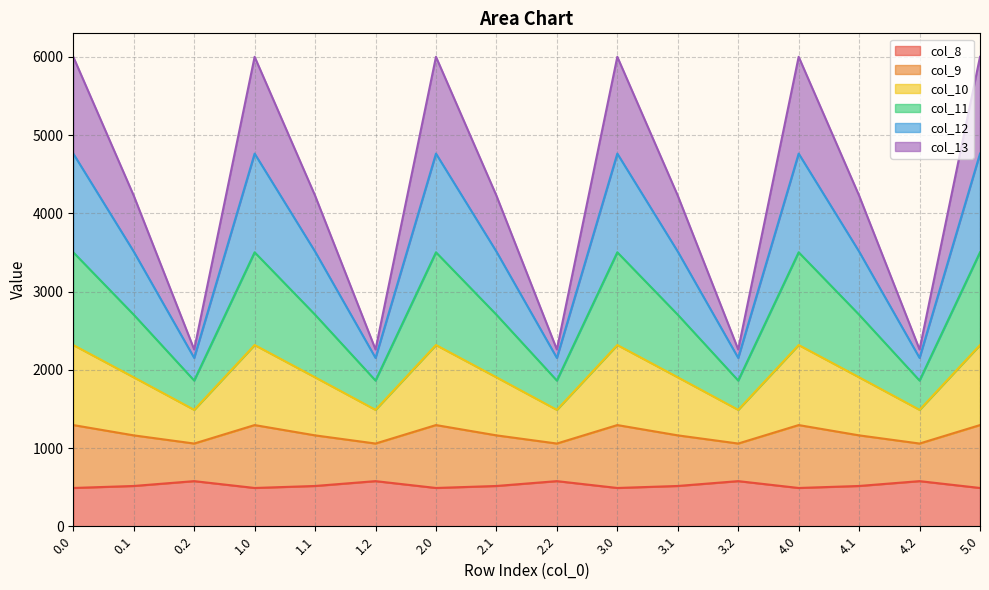

Between 3.2 and 2.2, which is larger?

3.2